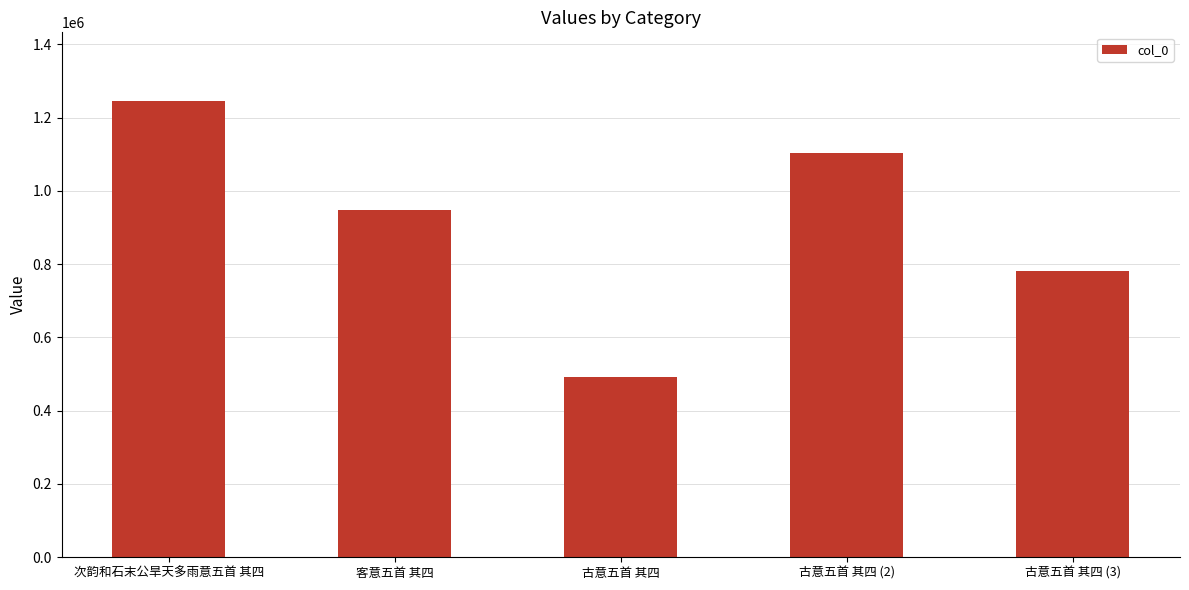

Between 古意五首 其四 (3) and 古意五首 其四 (2), which is larger?

古意五首 其四 (2)